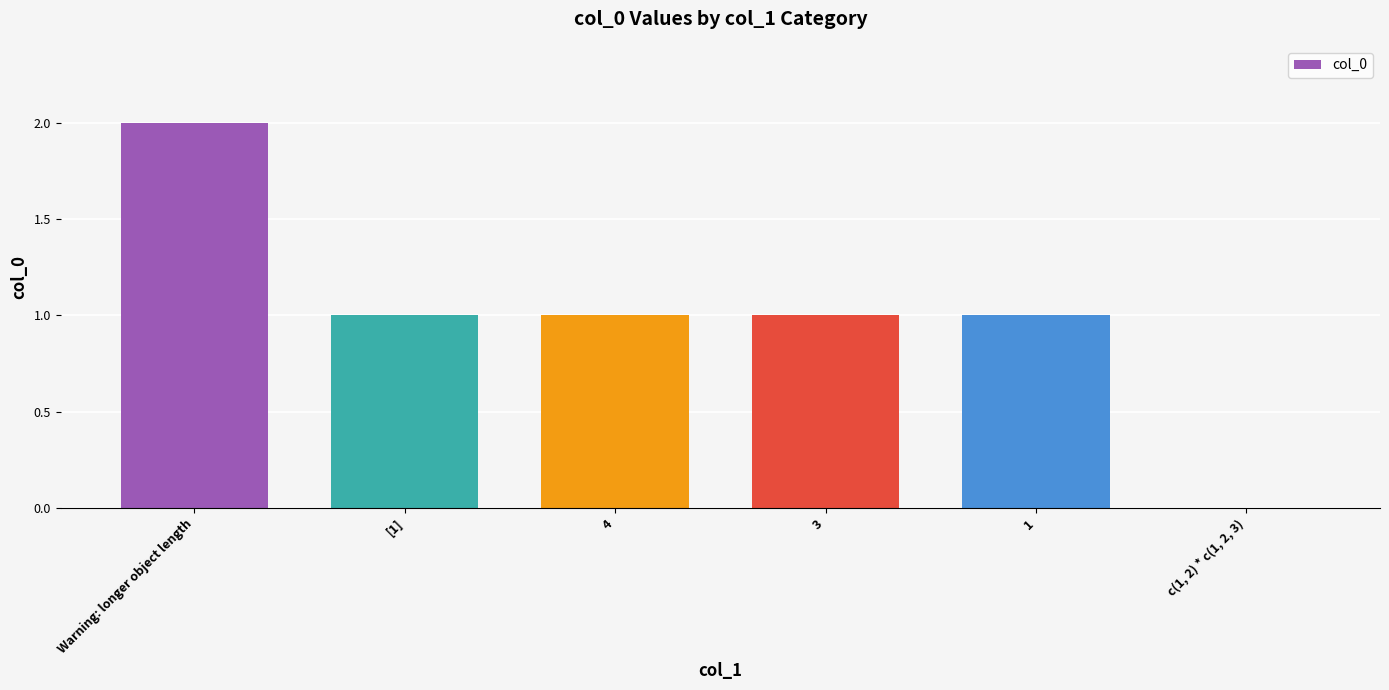

Count the values in the range 1 to 2.

5